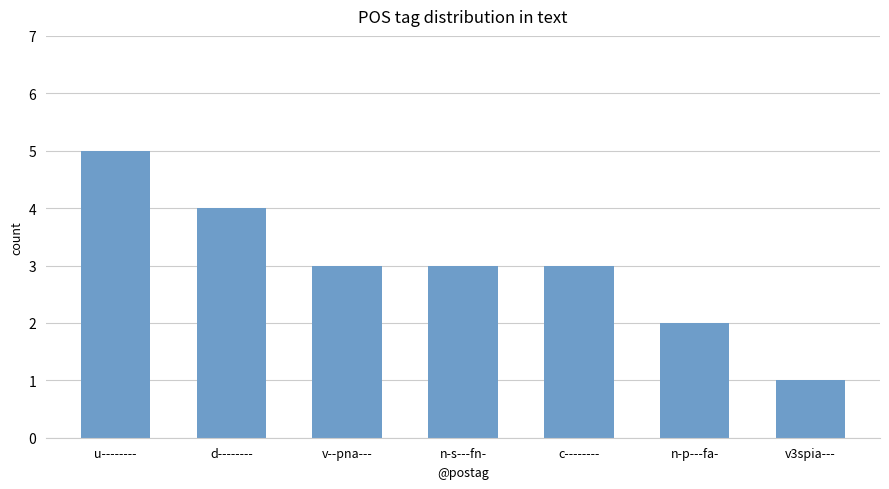

What is the label of the 2nd bar from the left?

d--------